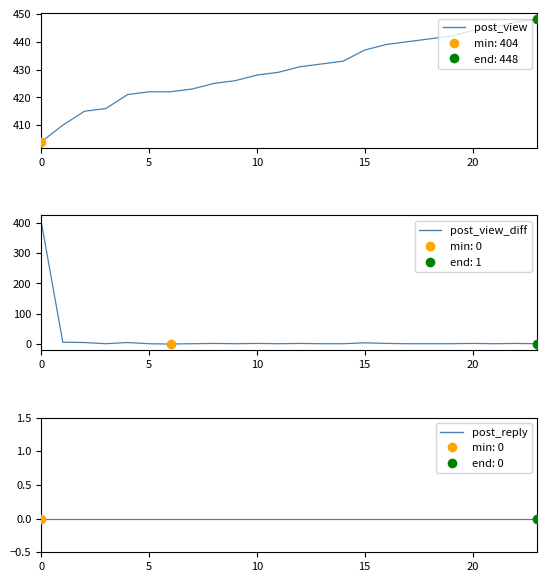

Which series reaches the maximum Y coordinate?

post_view